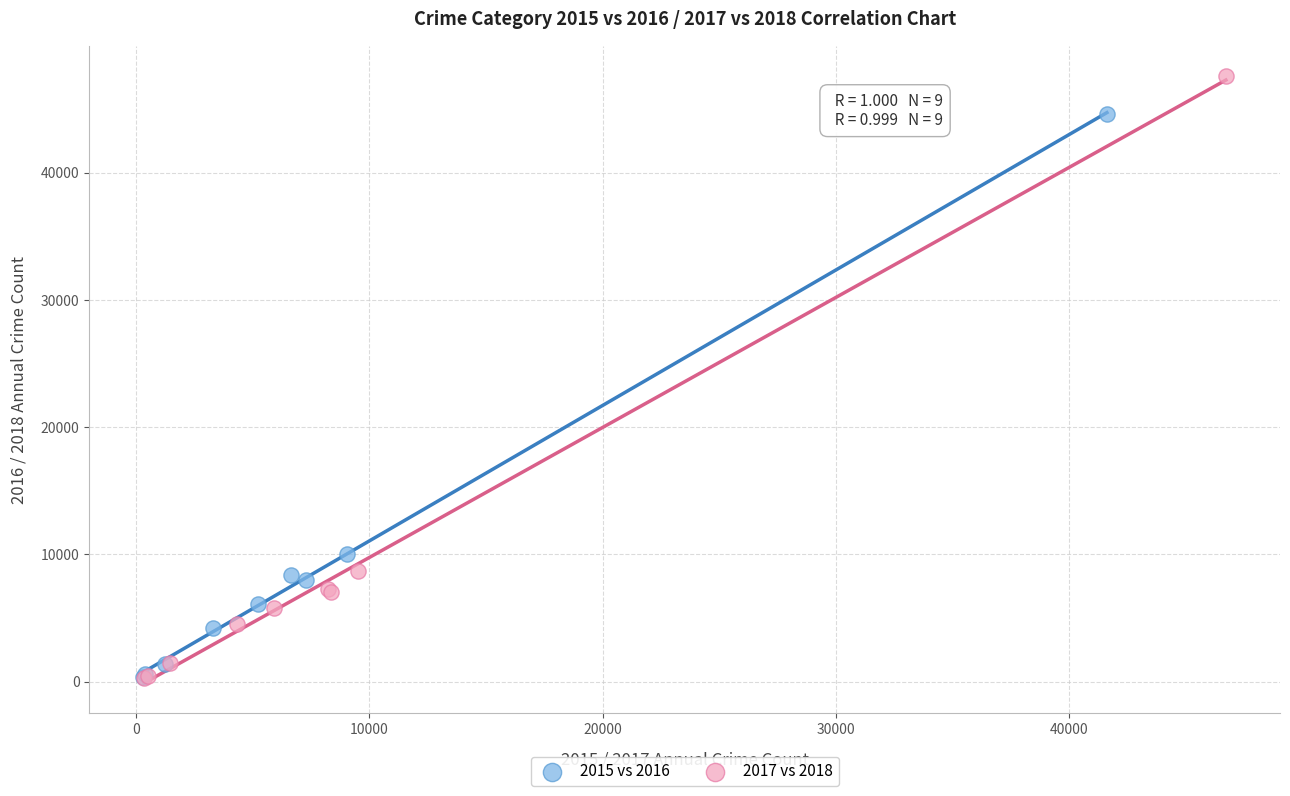

Which series contains the highest Y value?

2017 vs 2018